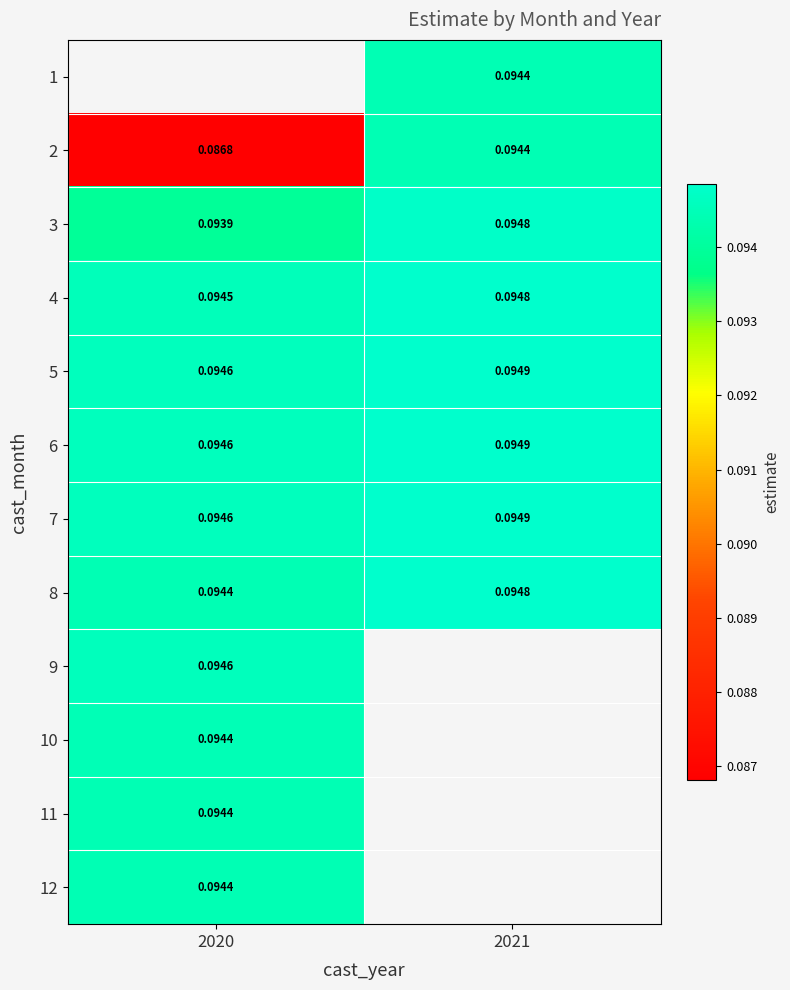

Is the value of 10 at 2020 greater than the value of 7 at 2021?

No